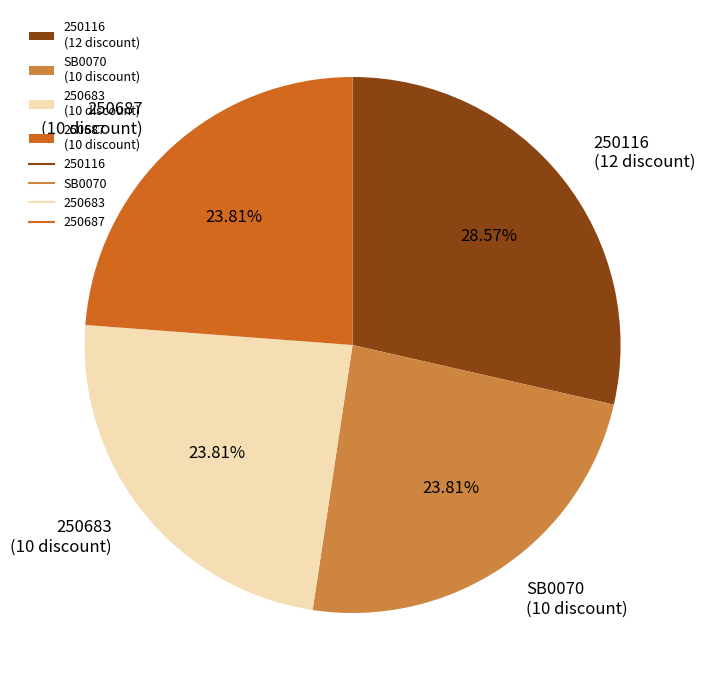

How many segments does this pie chart have?

4